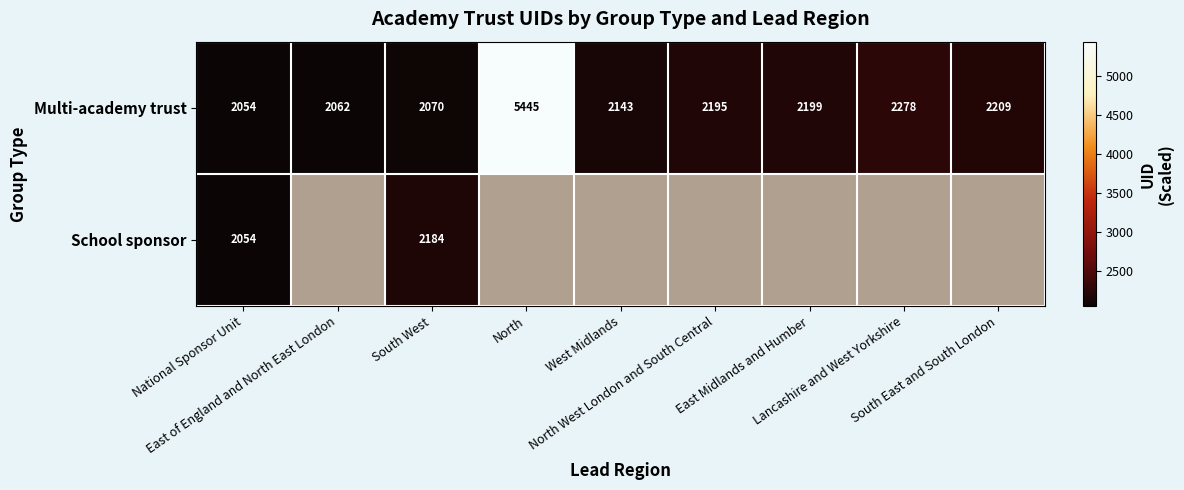

What is the average value of the Multi-academy trust series?

2517